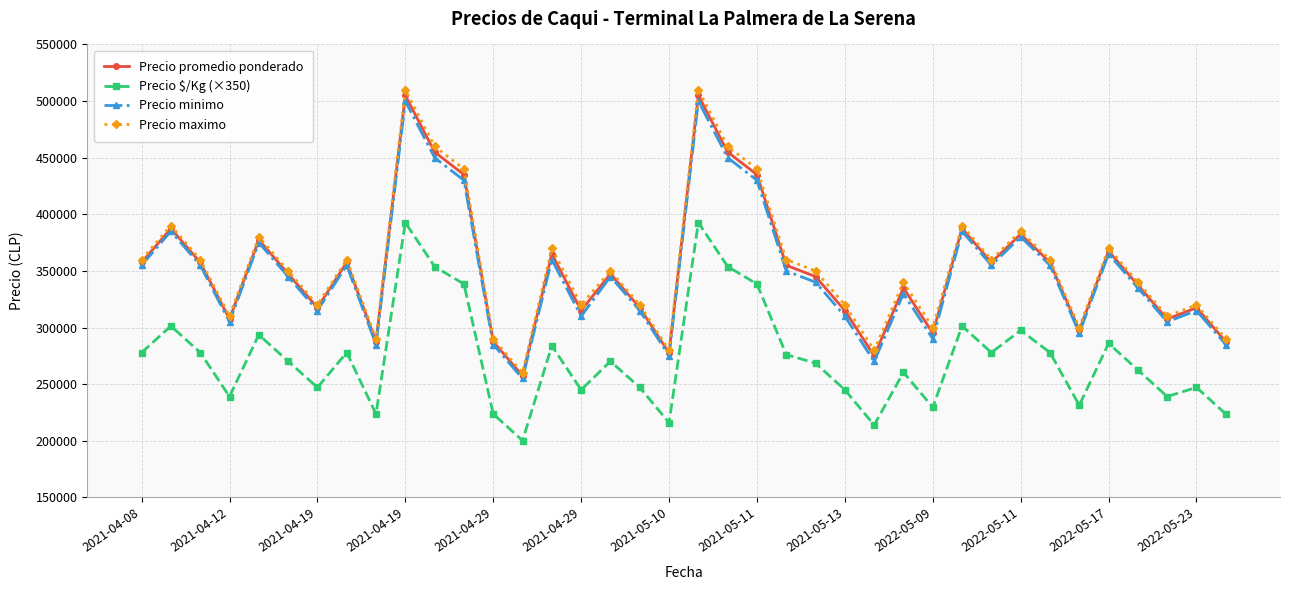

What is the highest value of the Precio maximo series?

510000